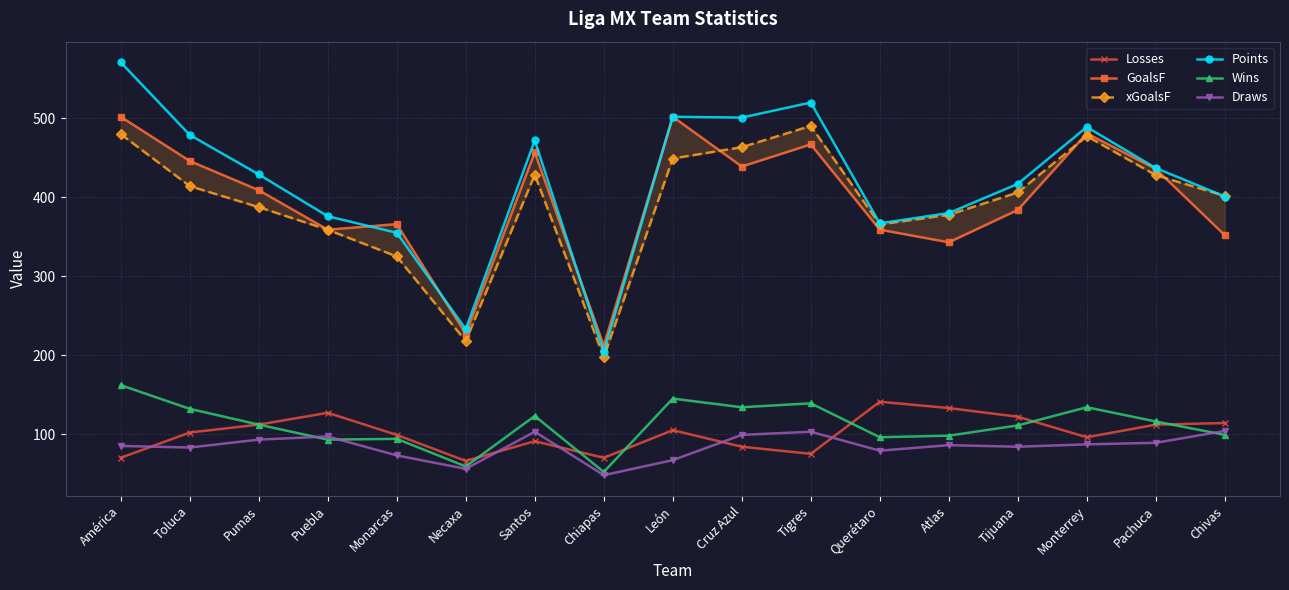

True or false: Points has a value of 502.0 at León.

True